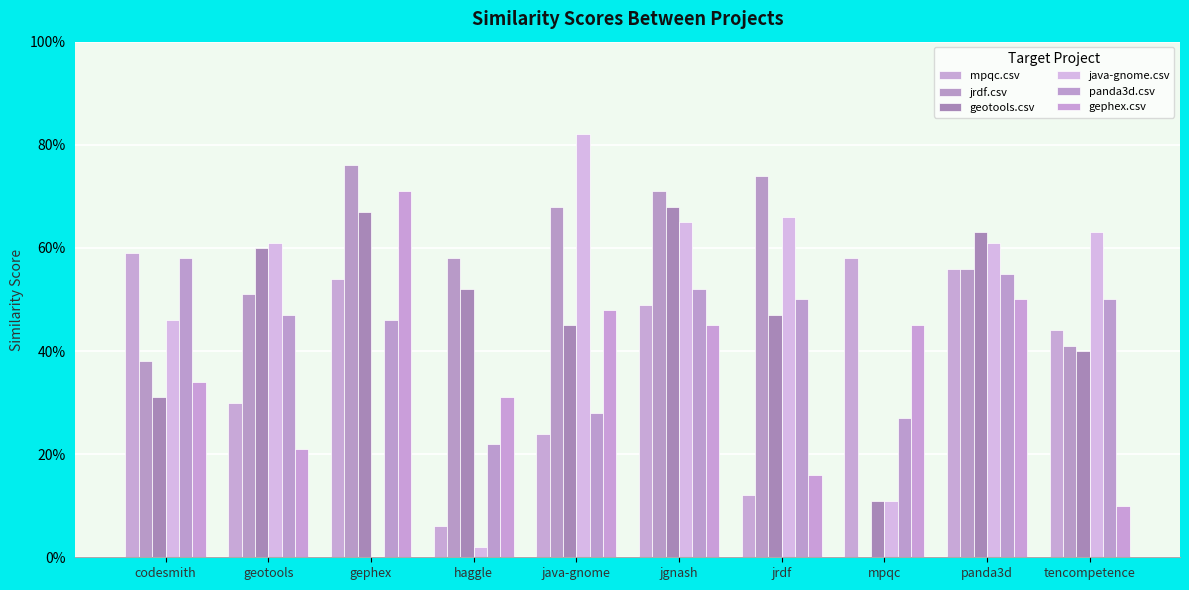

What is the label of the 2nd bar from the left?

geotools